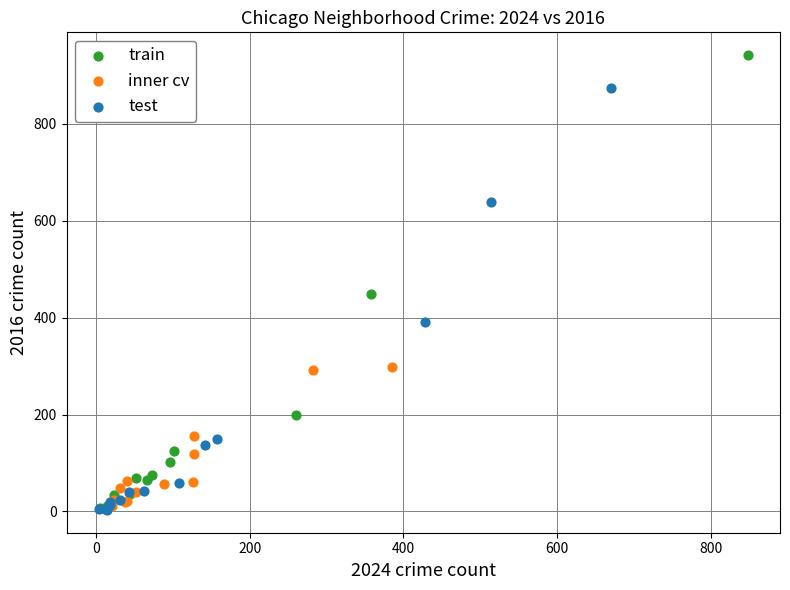

Which series contains the highest Y value?

train